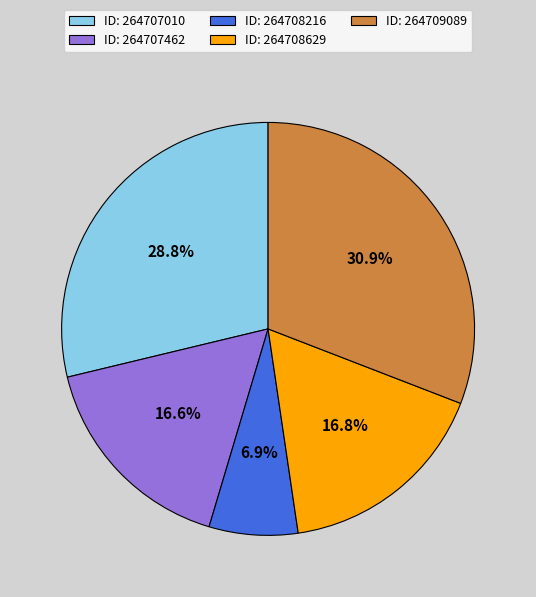

Is there any slice that represents more than half of the pie?

No